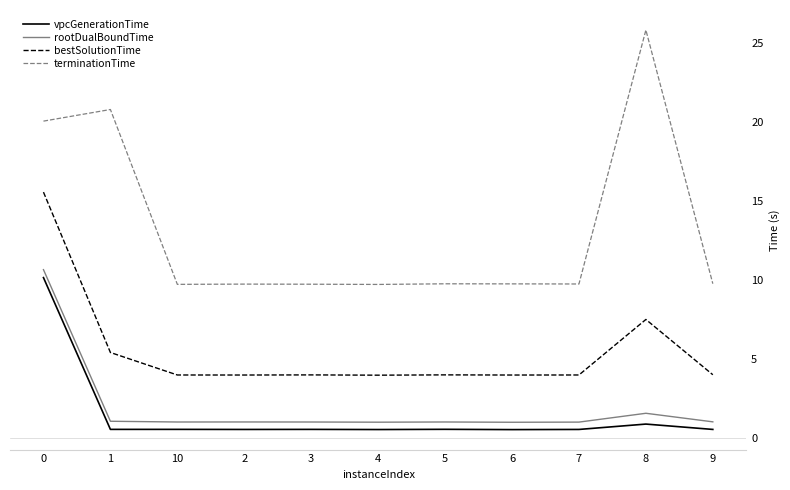

True or false: rootDualBoundTime has a value of 1.1 at 1.

True